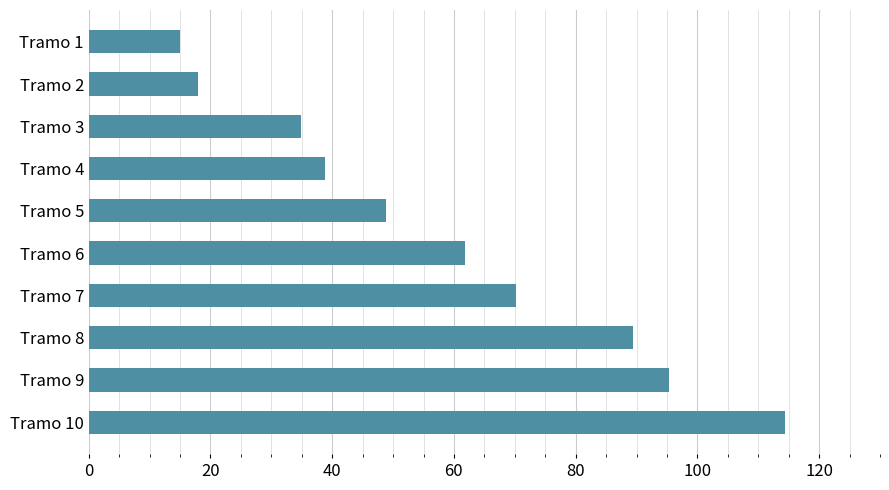

Rank the categories by value from lowest to highest.

Tramo 1, Tramo 2, Tramo 3, Tramo 4, Tramo 5, Tramo 6, Tramo 7, Tramo 8, Tramo 9, Tramo 10